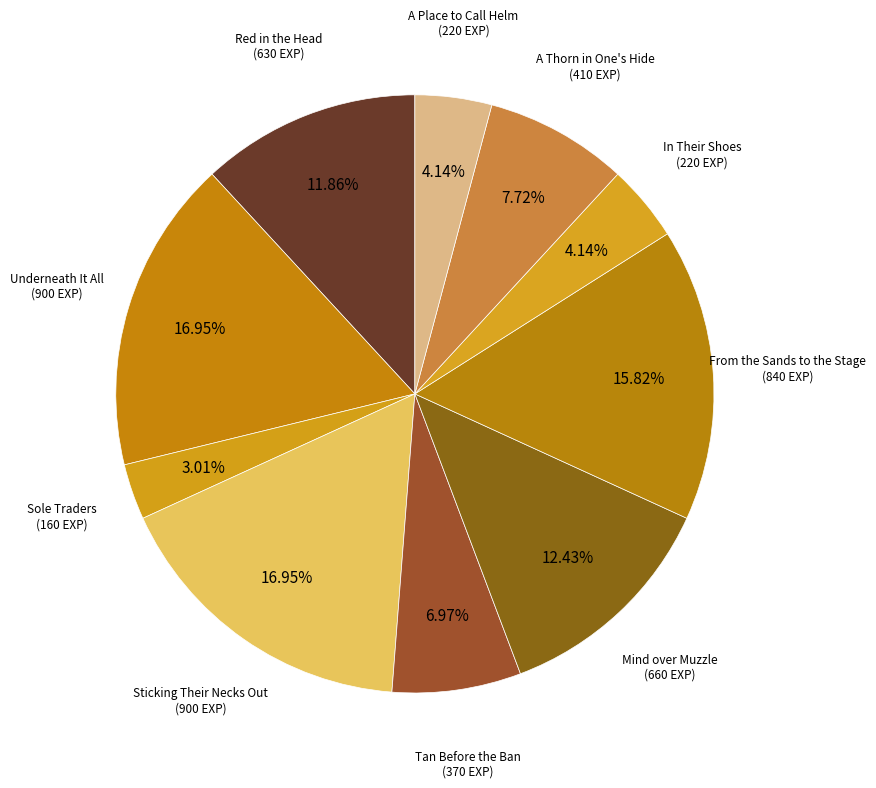

Which slice is the largest?

Underneath It All